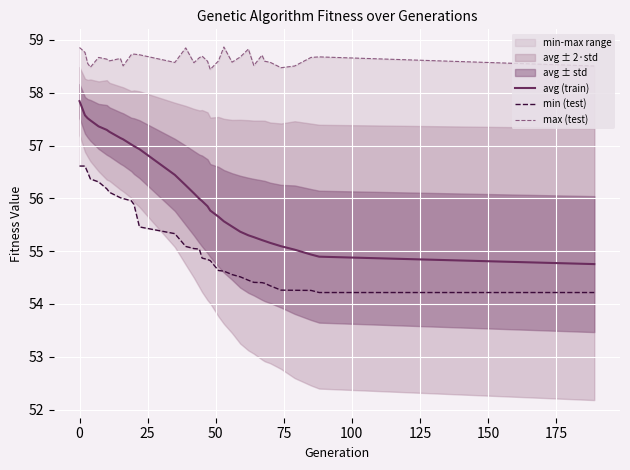

Is the value of max (test) at 18 greater than the value of avg (train) at 10?

Yes